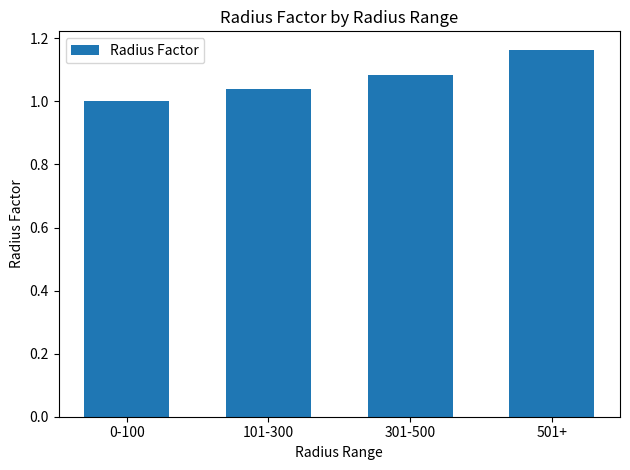

How many values are between 1 and 2?

4